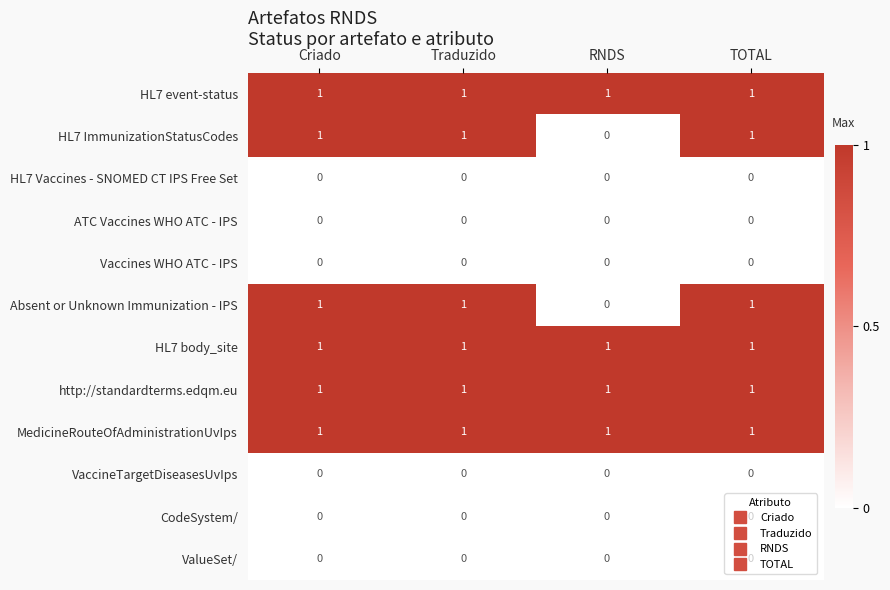

At how many categories does at least one series exceed 0?

4